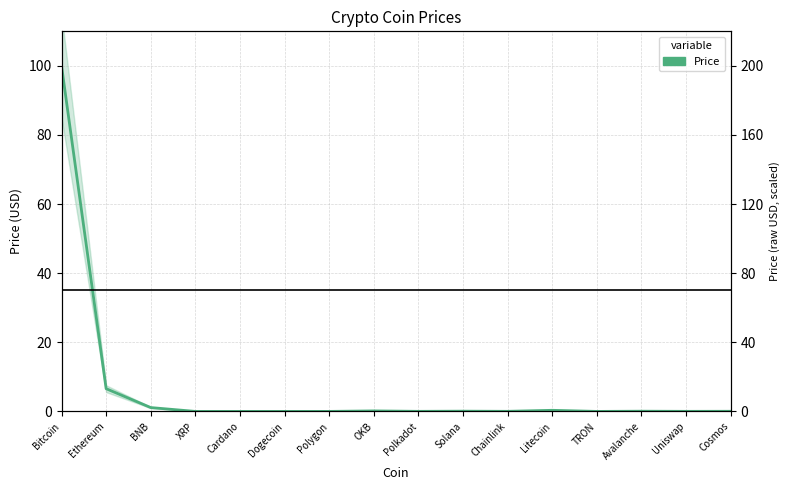

Is it true that the value at Cardano is 0.0?

True